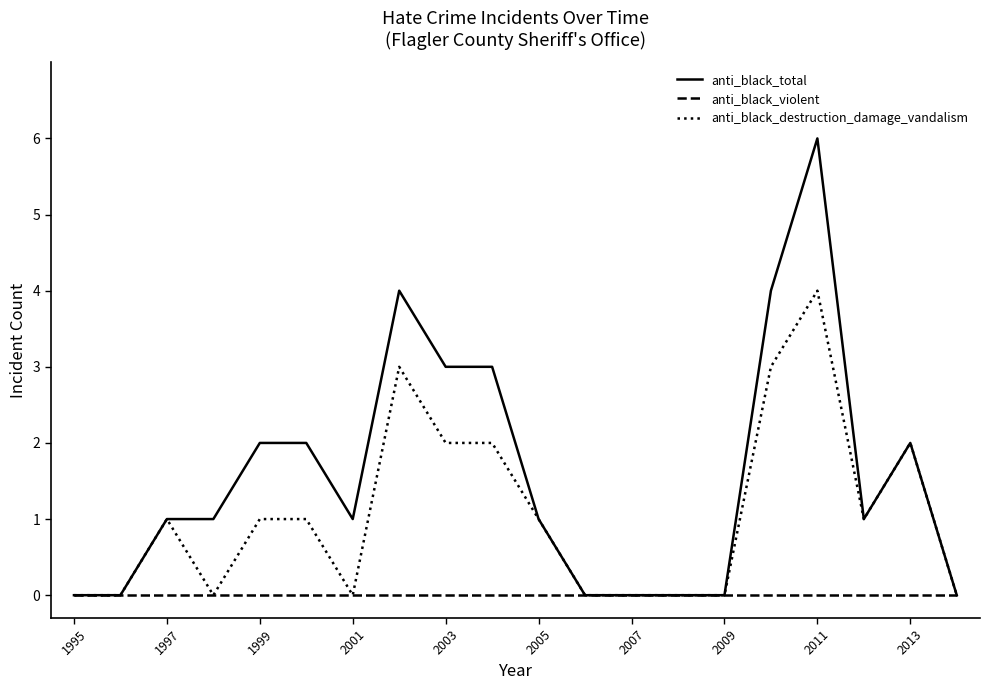

Which series has the largest total across all categories?

anti_black_total